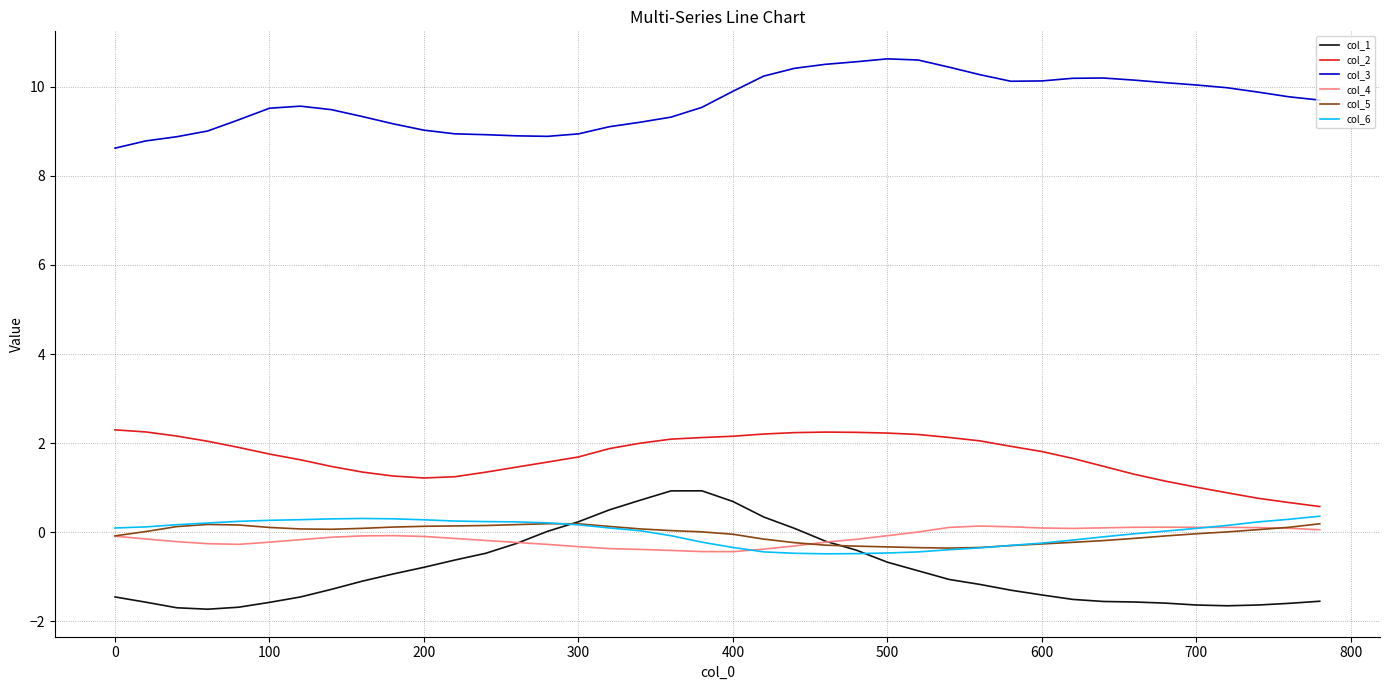

True or false: col_3 and col_1 cross at least once.

False